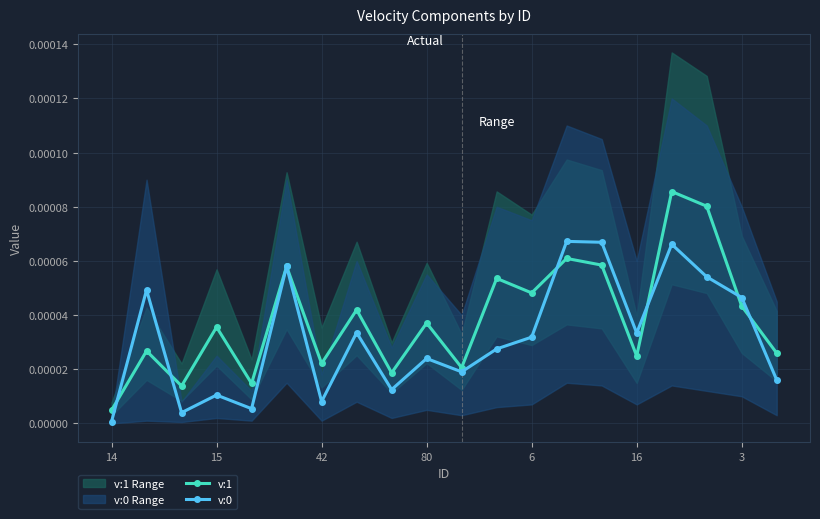

How many interior local peaks does the v:1 series have?

8